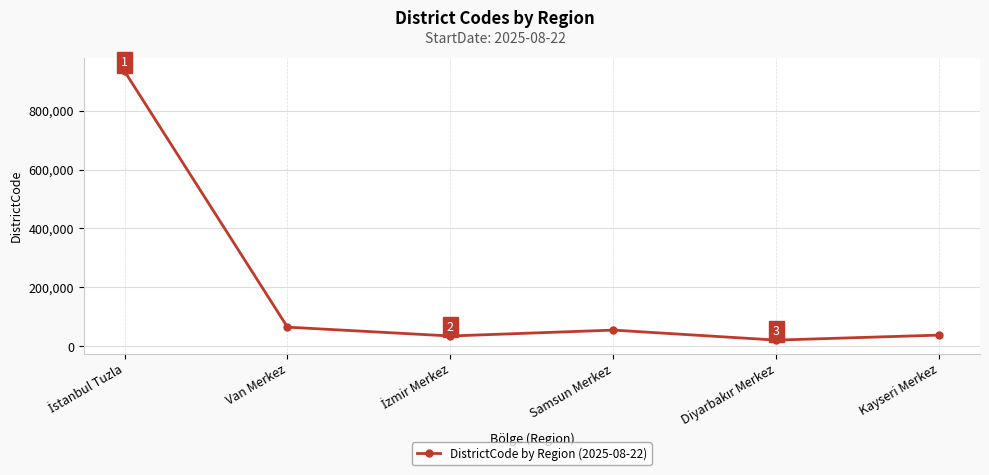

True or false: the data shows 38001 at Kayseri Merkez.

True